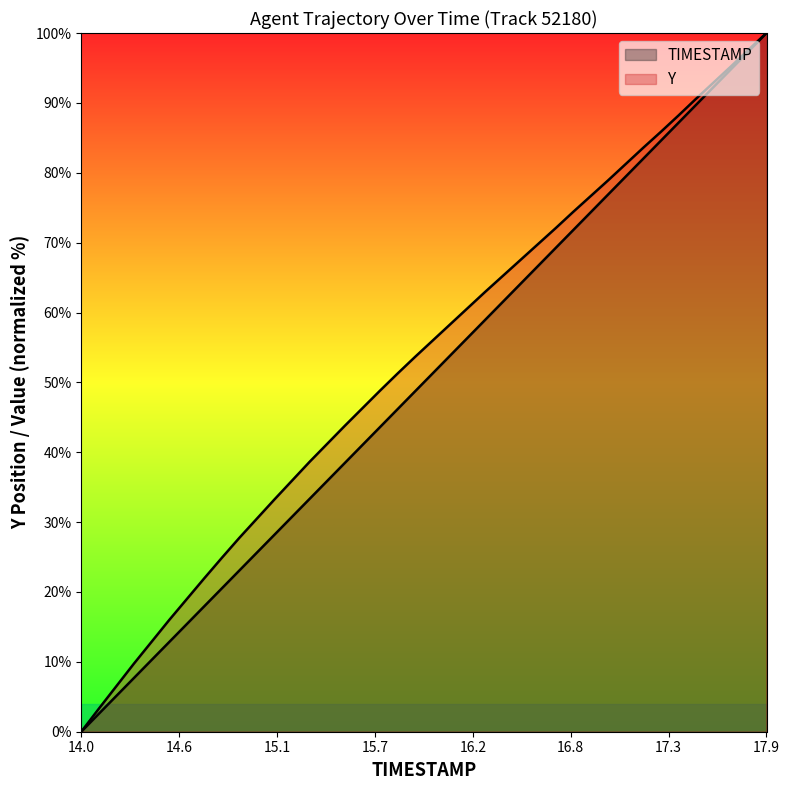

Rank the series by their maximum value, from lowest to highest.

TIMESTAMP, Y